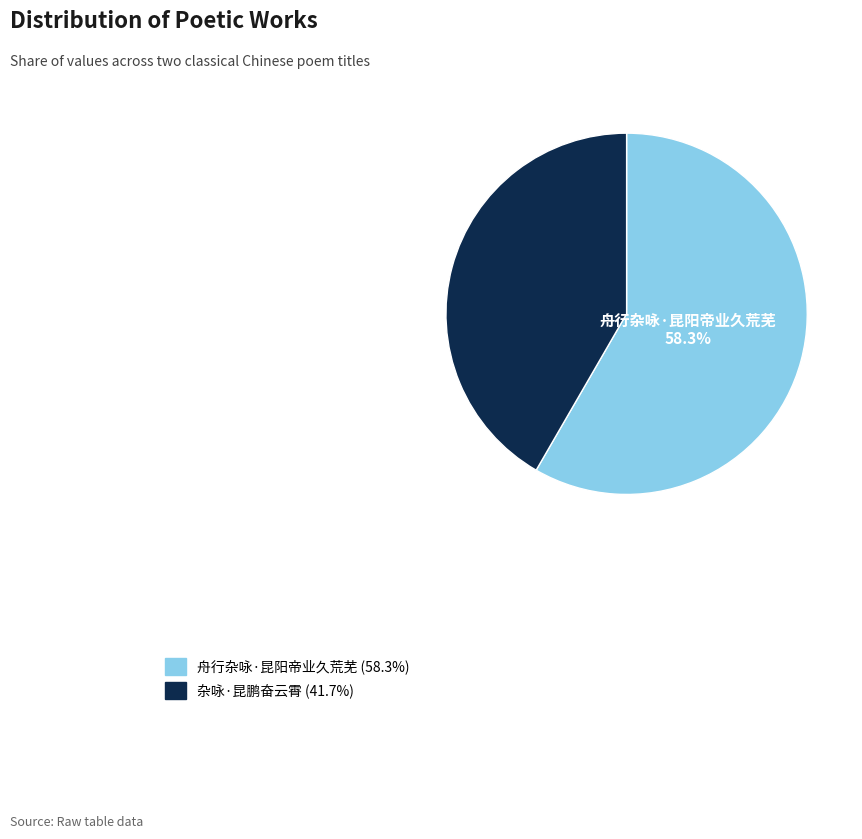

To the nearest percent, what is the average slice percentage?

50%